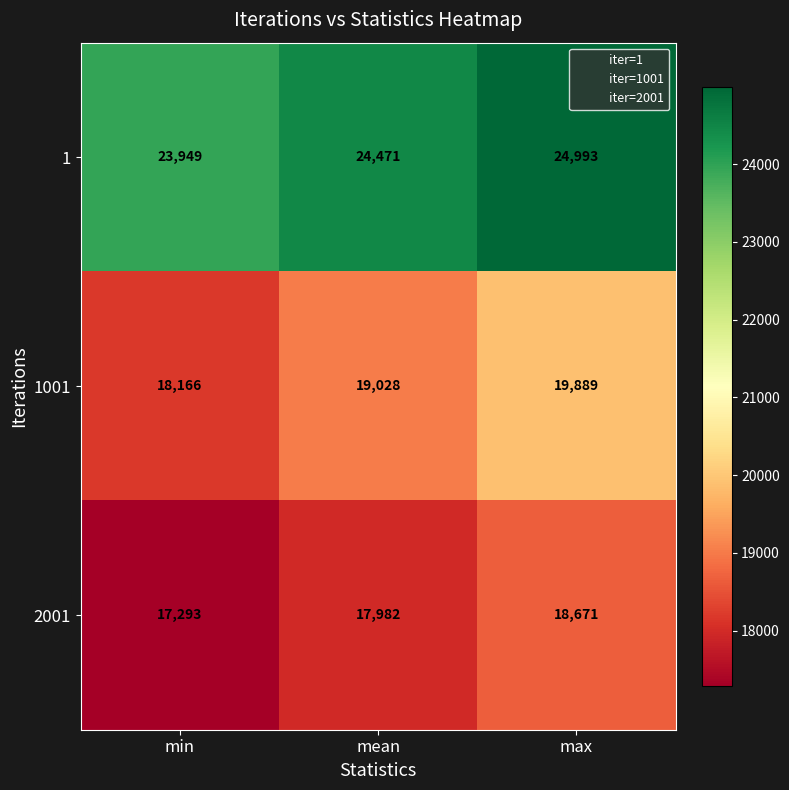

Reading left to right, extract all data points from this chart.

1: min=23949	mean=24471	max=24993
1001: min=18166	mean=19028	max=19889
2001: min=17293	mean=17982	max=18671